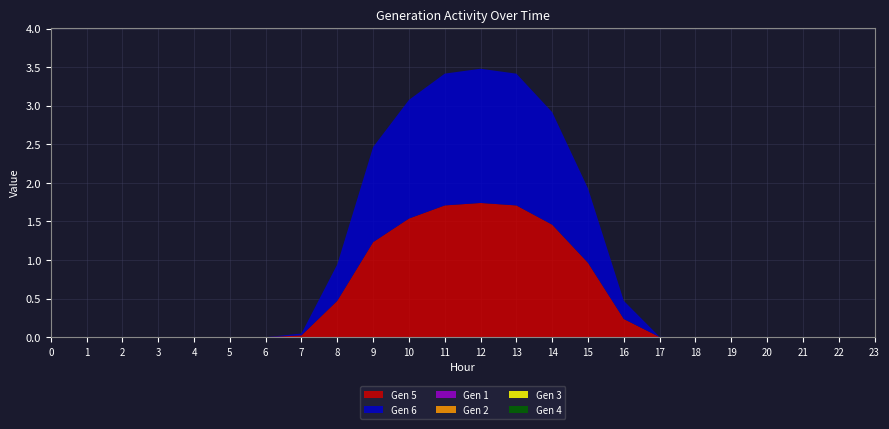

Reading left to right, extract all data points from this chart.

Gen 5: 0.0	0.0	0.0	0.0	0.0	0.0	0.0	0.0	0.5	1.2	1.5	1.7	1.7	1.7	1.5	1.0	0.2	0.0	0.0	0.0	0.0	0.0	0.0	0.0
Gen 6: 0.0	0.0	0.0	0.0	0.0	0.0	0.0	0.0	0.5	1.2	1.5	1.7	1.7	1.7	1.5	1.0	0.2	0.0	0.0	0.0	0.0	0.0	0.0	0.0
Gen 1: 0.0	0.0	0.0	0.0	0.0	0.0	0.0	0.0	0.0	0.0	0.0	0.0	0.0	0.0	0.0	0.0	0.0	0.0	0.0	0.0	0.0	0.0	0.0	0.0
Gen 2: 0.0	0.0	0.0	0.0	0.0	0.0	0.0	0.0	0.0	0.0	0.0	0.0	0.0	0.0	0.0	0.0	0.0	0.0	0.0	0.0	0.0	0.0	0.0	0.0
Gen 3: 0.0	0.0	0.0	0.0	0.0	0.0	0.0	0.0	0.0	0.0	0.0	0.0	0.0	0.0	0.0	0.0	0.0	0.0	0.0	0.0	0.0	0.0	0.0	0.0
Gen 4: 0.0	0.0	0.0	0.0	0.0	0.0	0.0	0.0	0.0	0.0	0.0	0.0	0.0	0.0	0.0	0.0	0.0	0.0	0.0	0.0	0.0	0.0	0.0	0.0